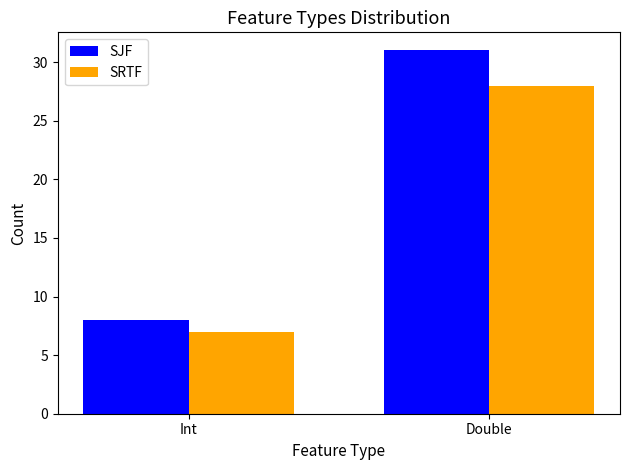

Read the SRTF value at Double.

28